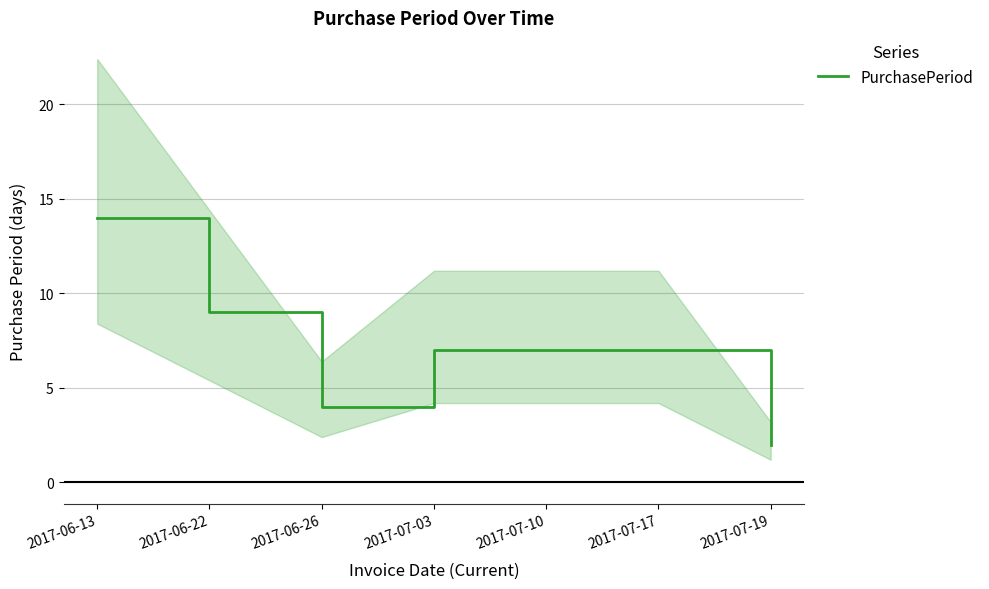

Reading left to right, transcribe all the data shown in this chart.

2017-06-13=14	2017-06-22=9	2017-06-26=4	2017-07-03=7	2017-07-10=7	2017-07-17=7	2017-07-19=2